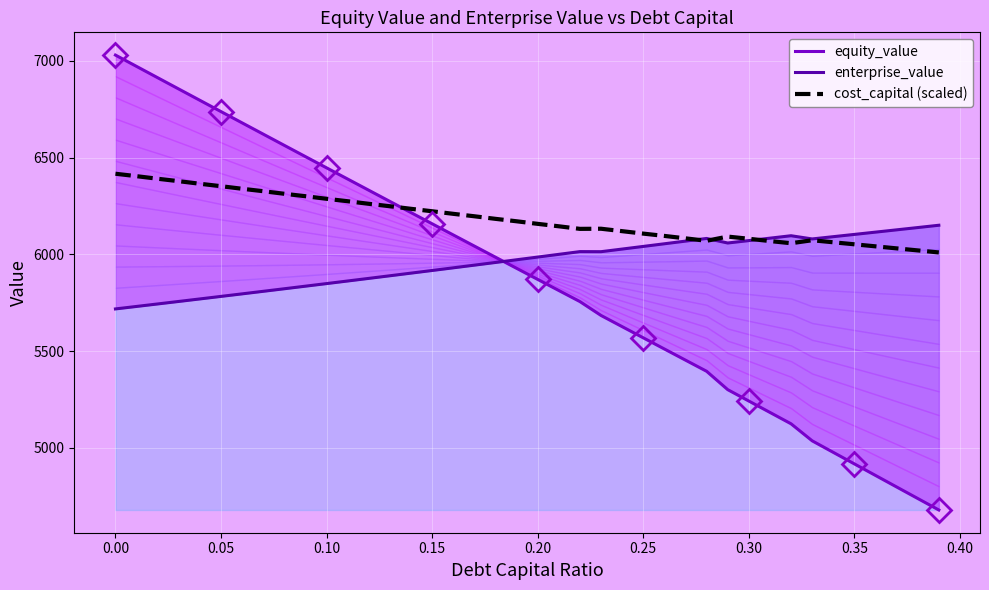

What is the lowest value of the cost_capital (scaled) series?

6010.2